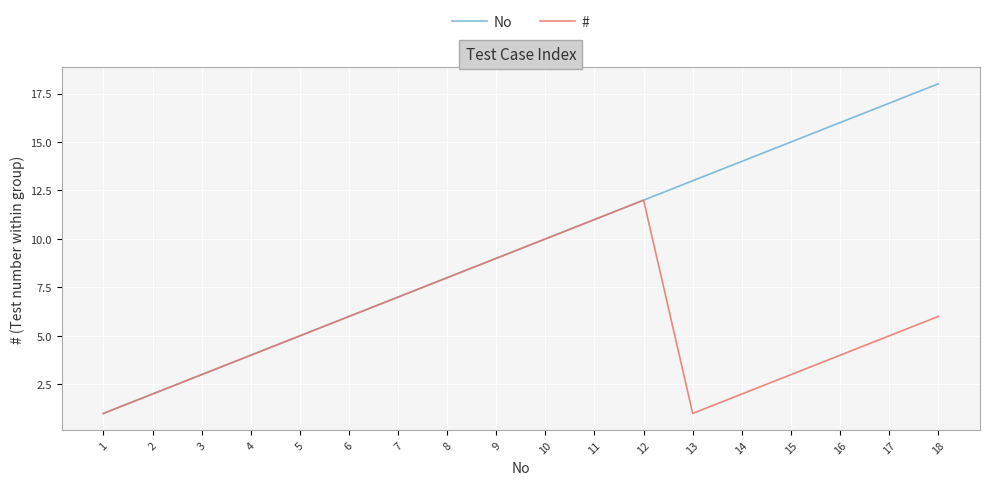

Which series changed the most between 12 and 16?

#